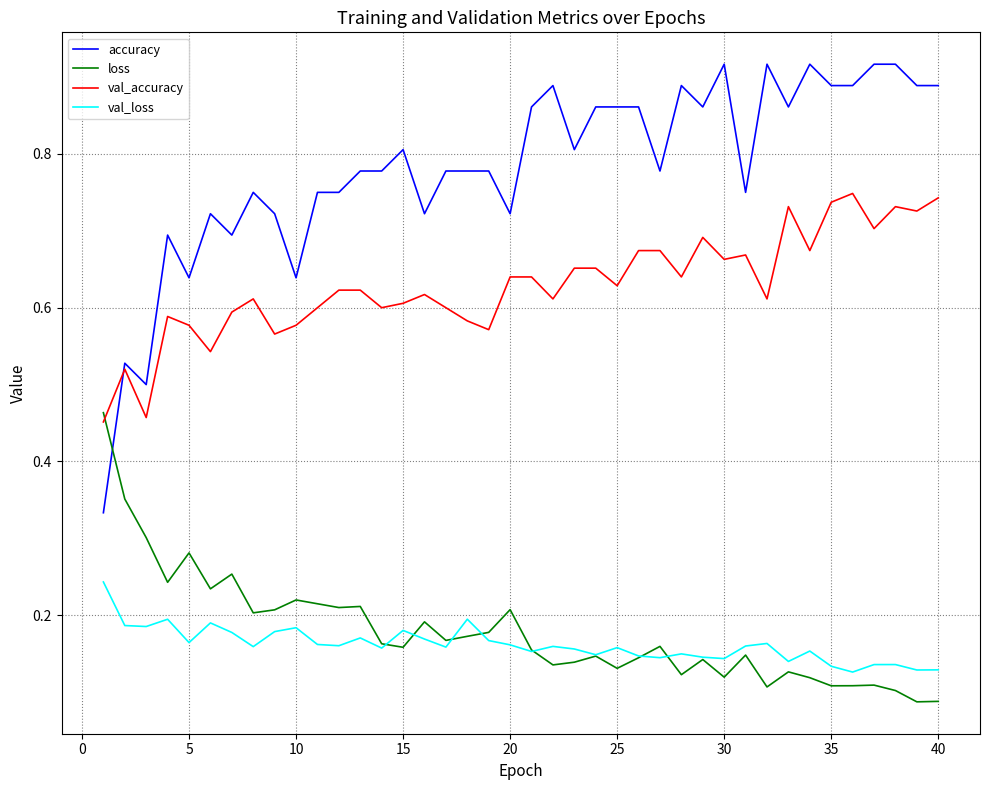

Which series has the largest range (max minus min)?

accuracy